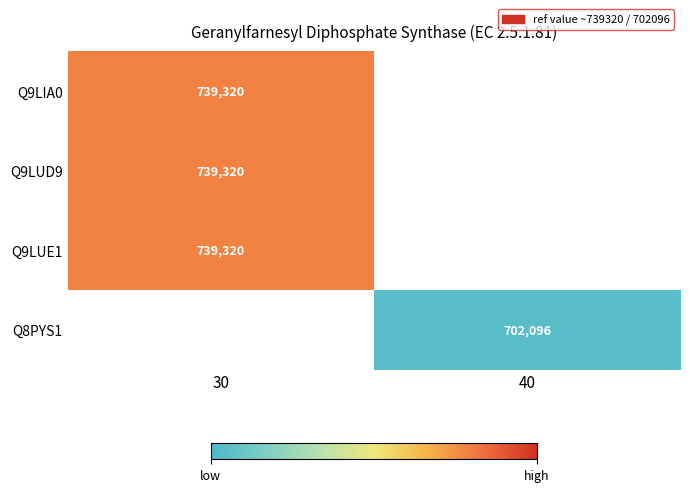

The Q9LUE1 series shows 236440 at 30. True or false?

False